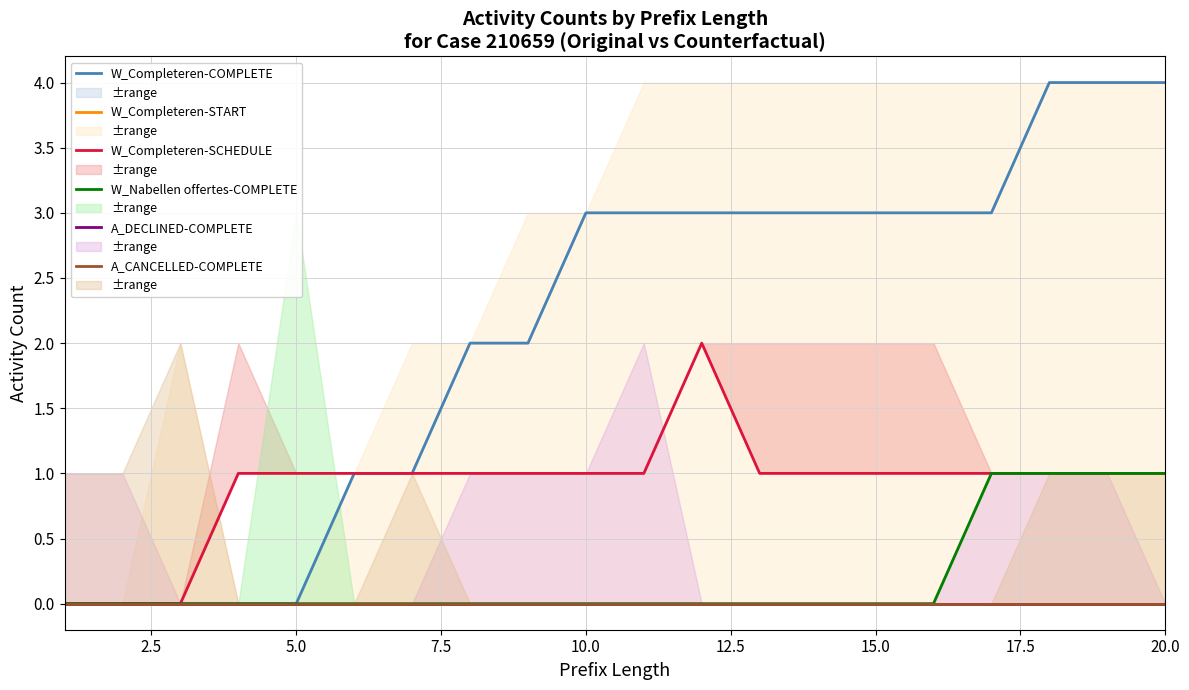

True or false: W_Completeren-SCHEDULE has a value of 1 at 5.0.

True